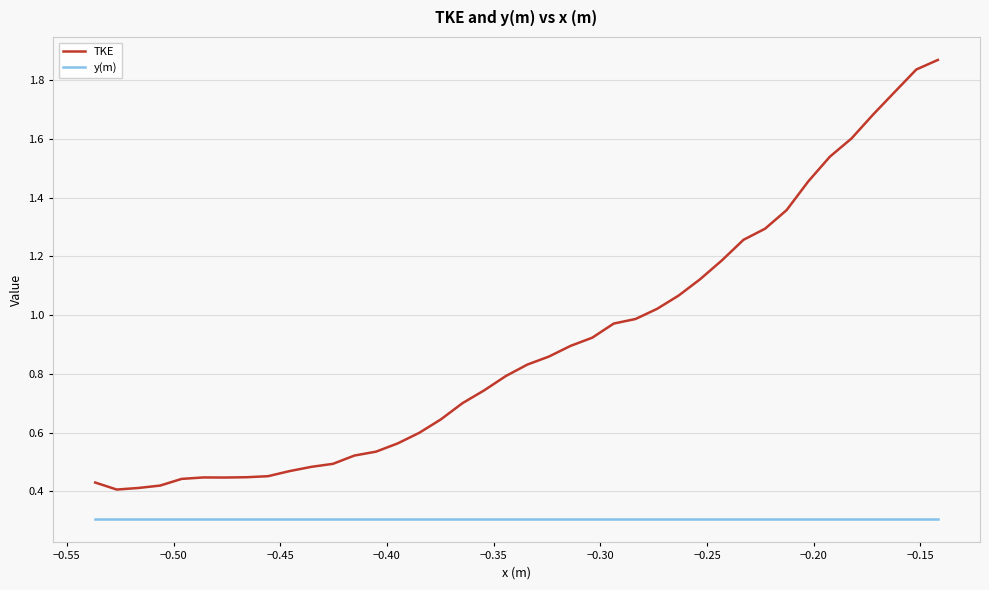

True or false: TKE and y(m) intersect in this chart.

False